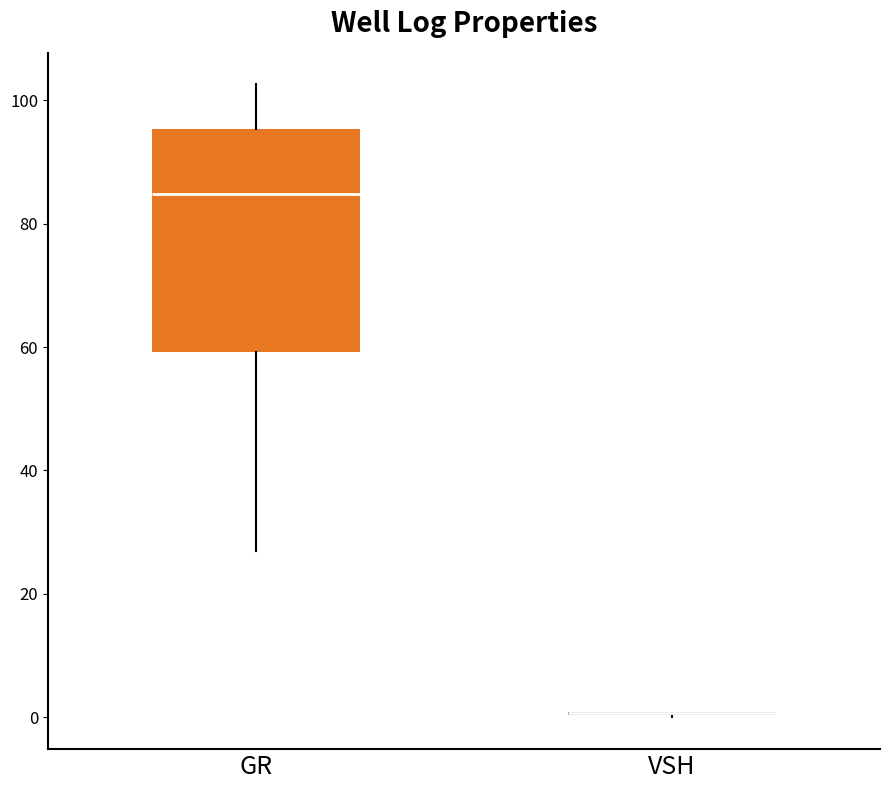

Reading left to right, read every box against the y-axis: the position of its median line, the range the box covers, and the ends of its whiskers. The values are not printed on the chart, so give them approximately, as read against the axis.

GR: median 84, box 60 to 96, whiskers 28 to 102
VSH: box collapsed to a line at 0, whiskers 0 to 0